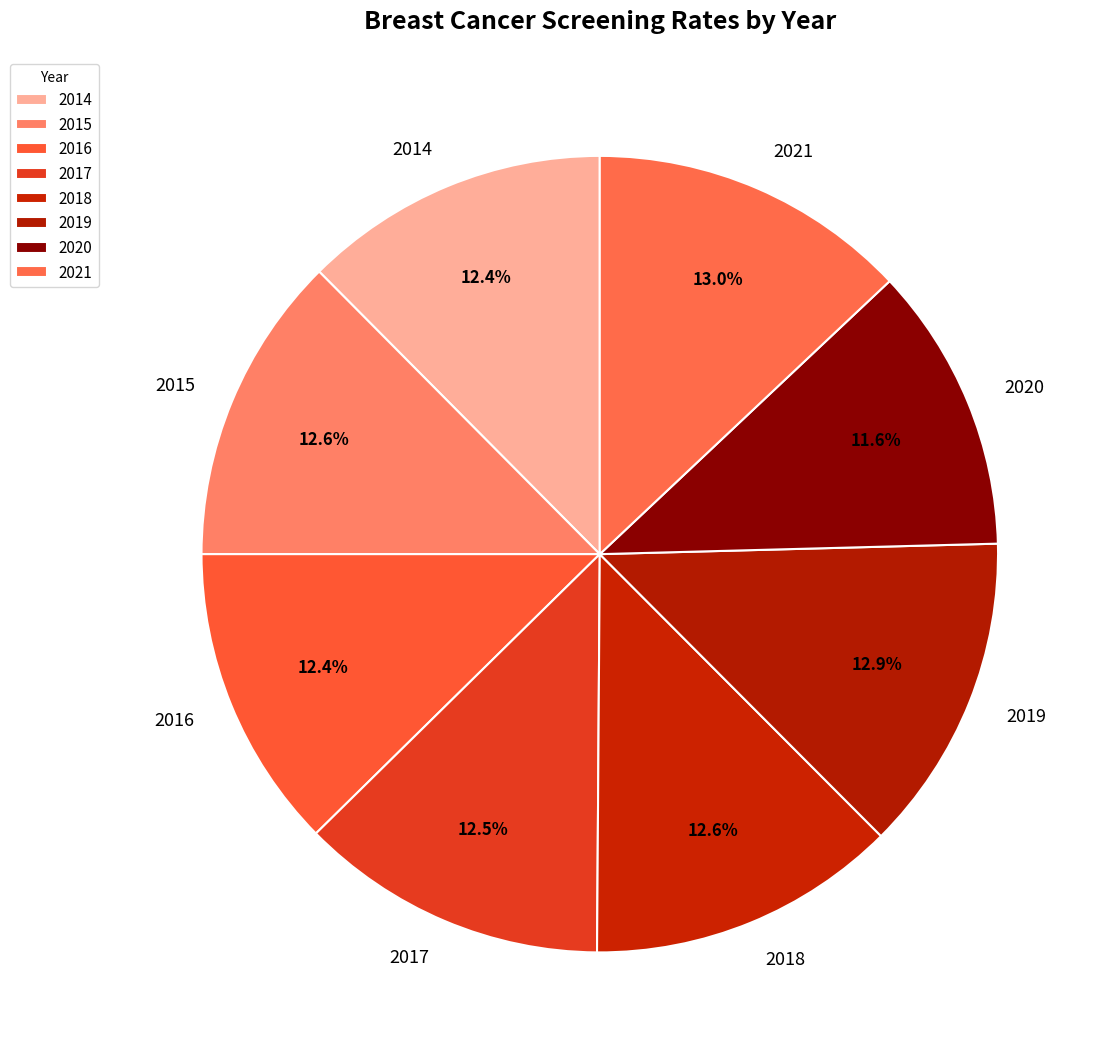

What portion of the pie excludes 2017?

87.5%